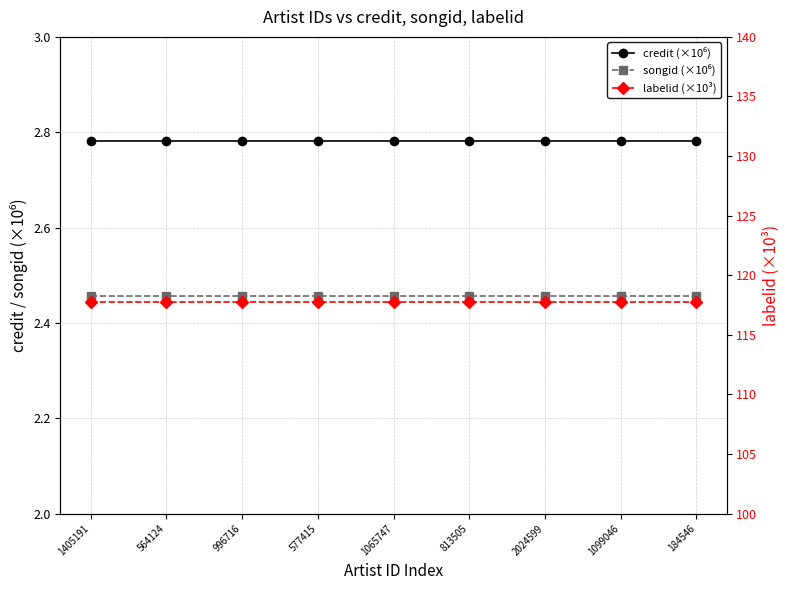

Rank the series by their maximum value, from lowest to highest.

songid (×10⁶), credit (×10⁶), labelid (×10³)